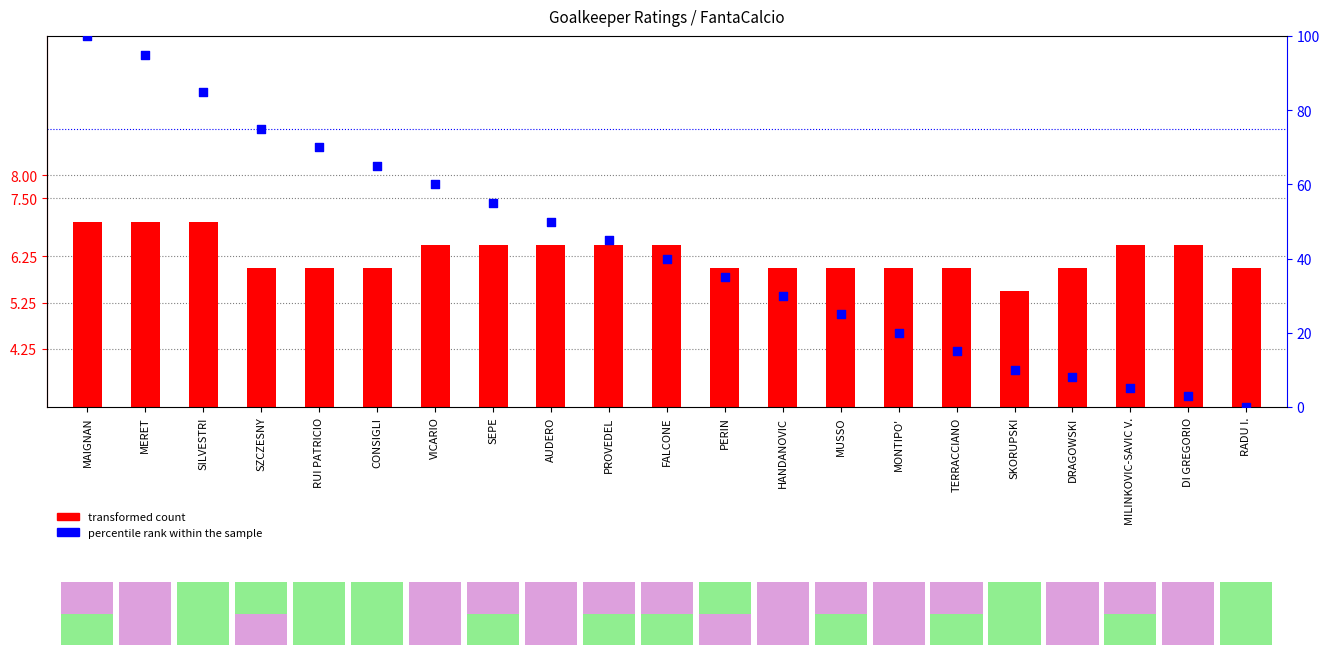

Which series contains the lowest Y value?

percentile rank within the sample